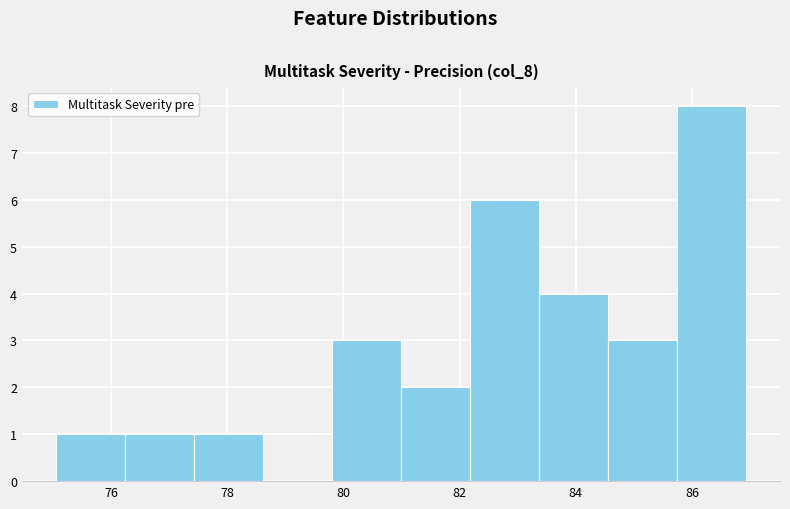

How tall is the bar that spans 76.2 to 77.4 on the x-axis? Neither the bar edges nor the heights are printed on the chart, so give them approximately, as read against the axes.

1